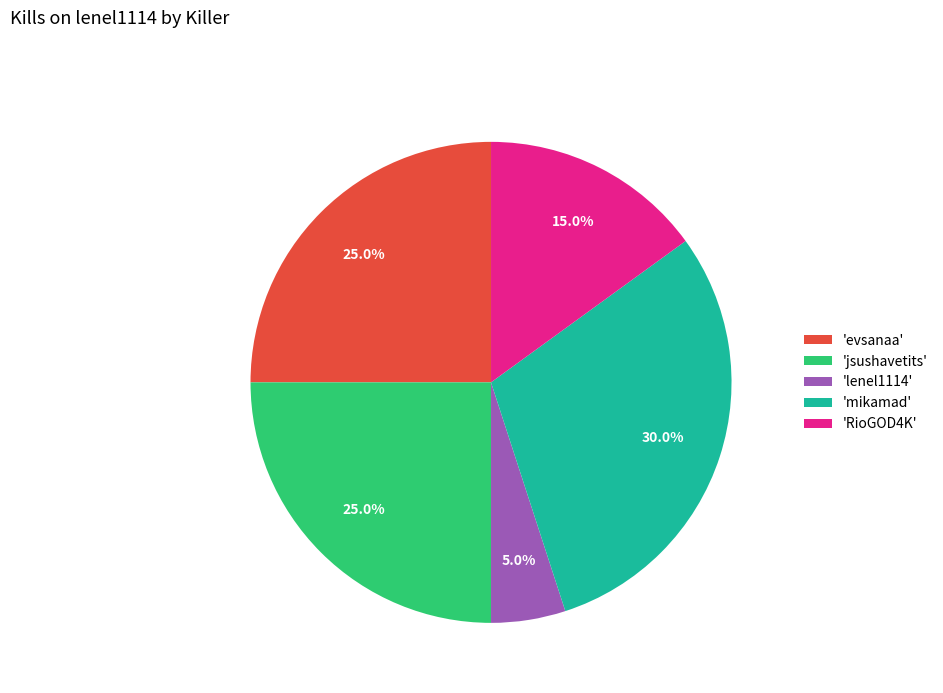

What percentage is NOT represented by 'RioGOD4K'?

85.0%